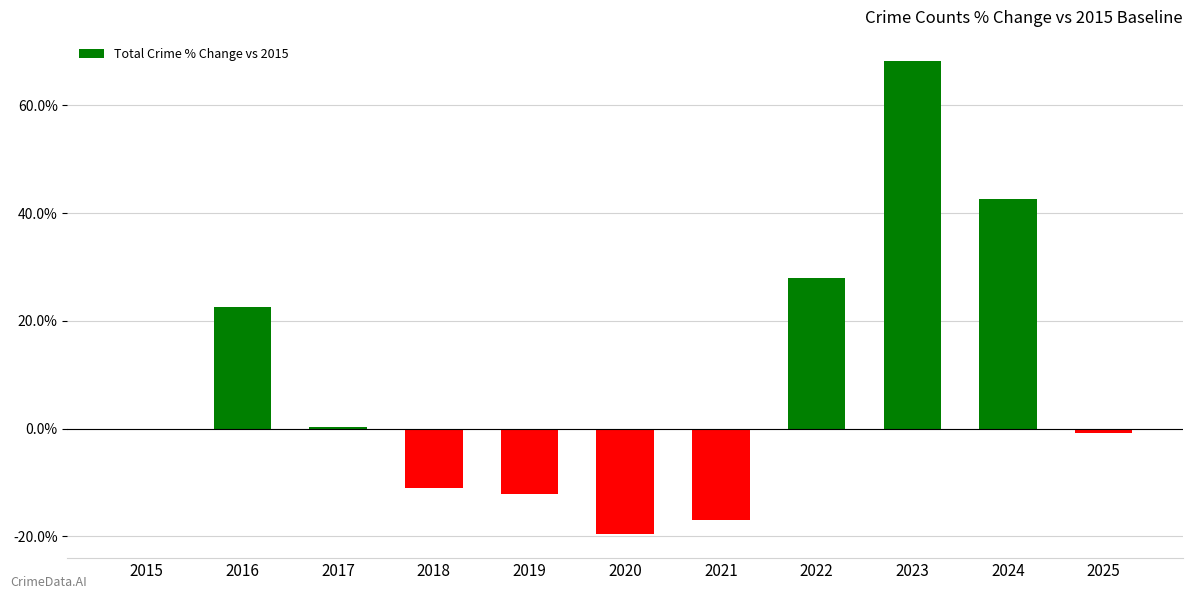

At which label is the value closest to 24?

2016